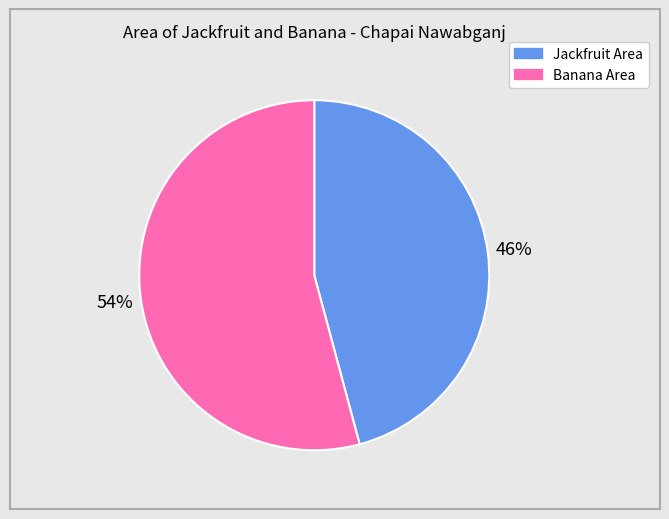

How many slices are in this pie chart?

2